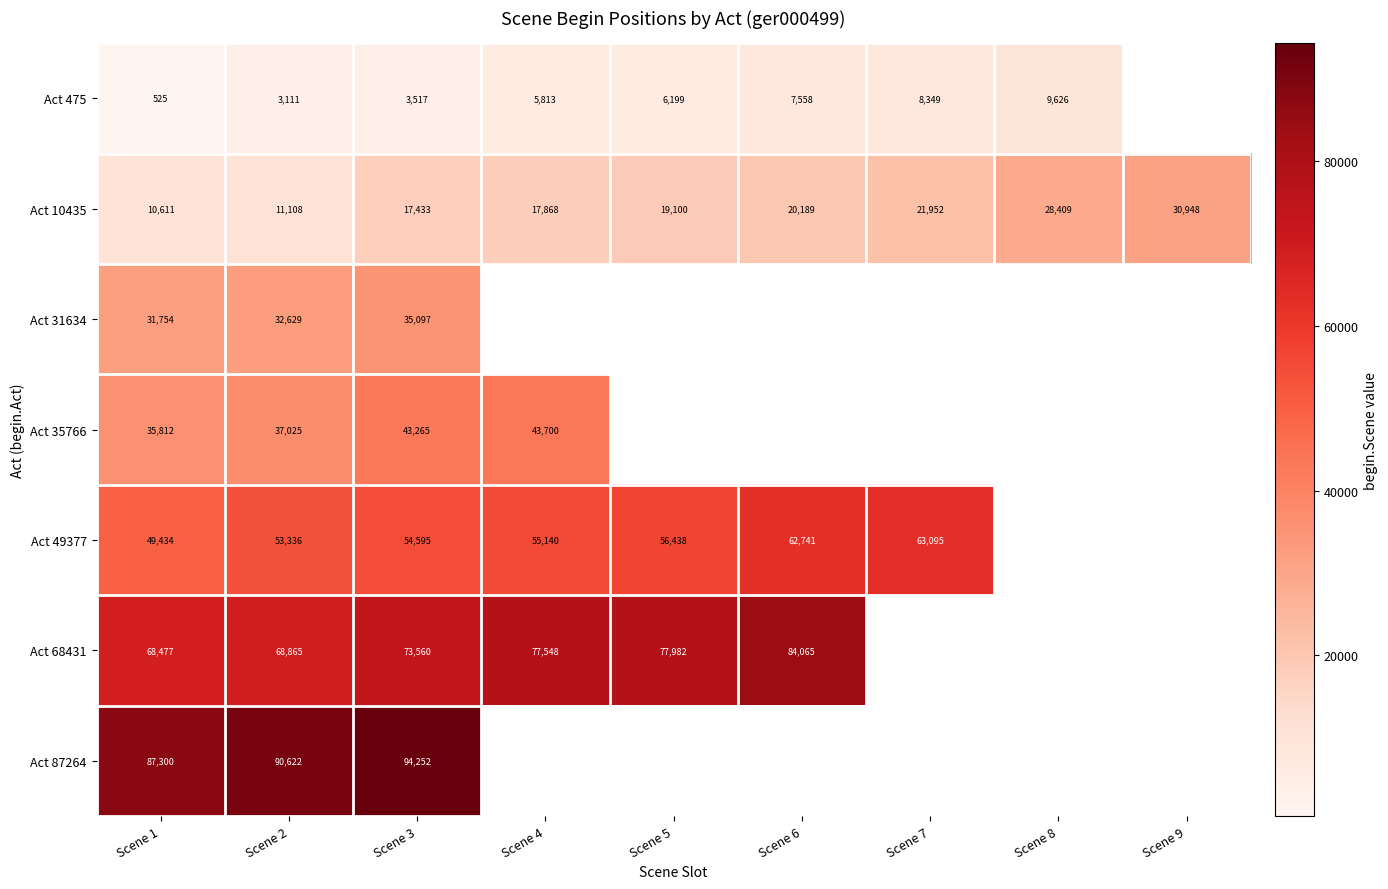

What is the approximate value of Act 10435 at Scene 6?

20189